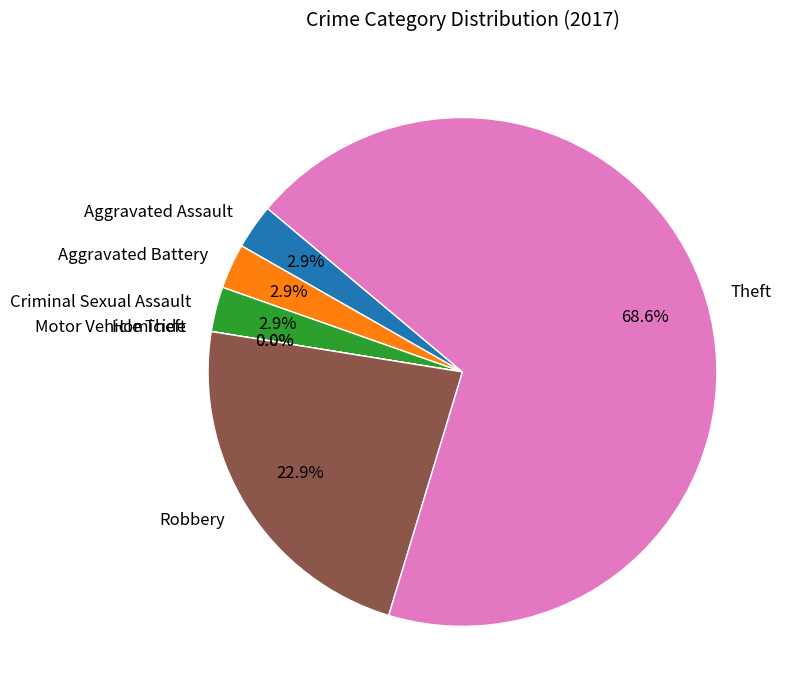

Which slice is the largest?

Theft